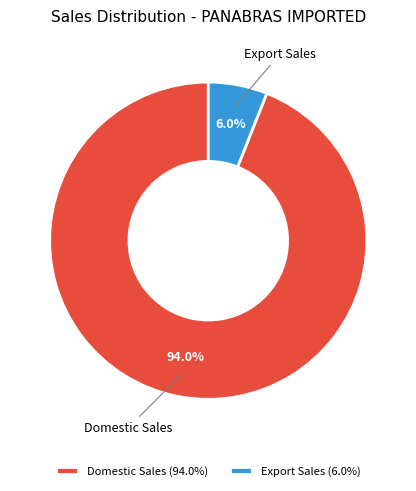

To the nearest percent, what is the average slice percentage?

50%